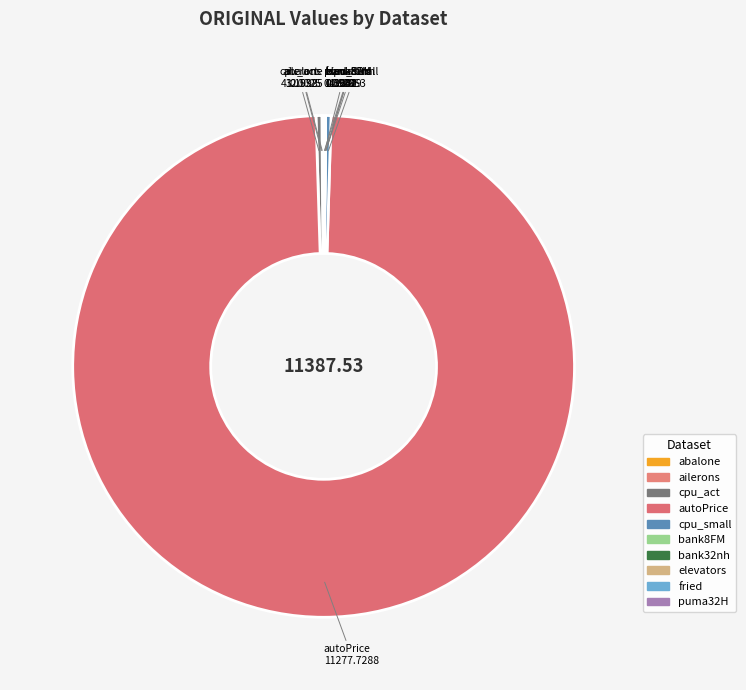

How much of the chart is everything except fried?

99.9%